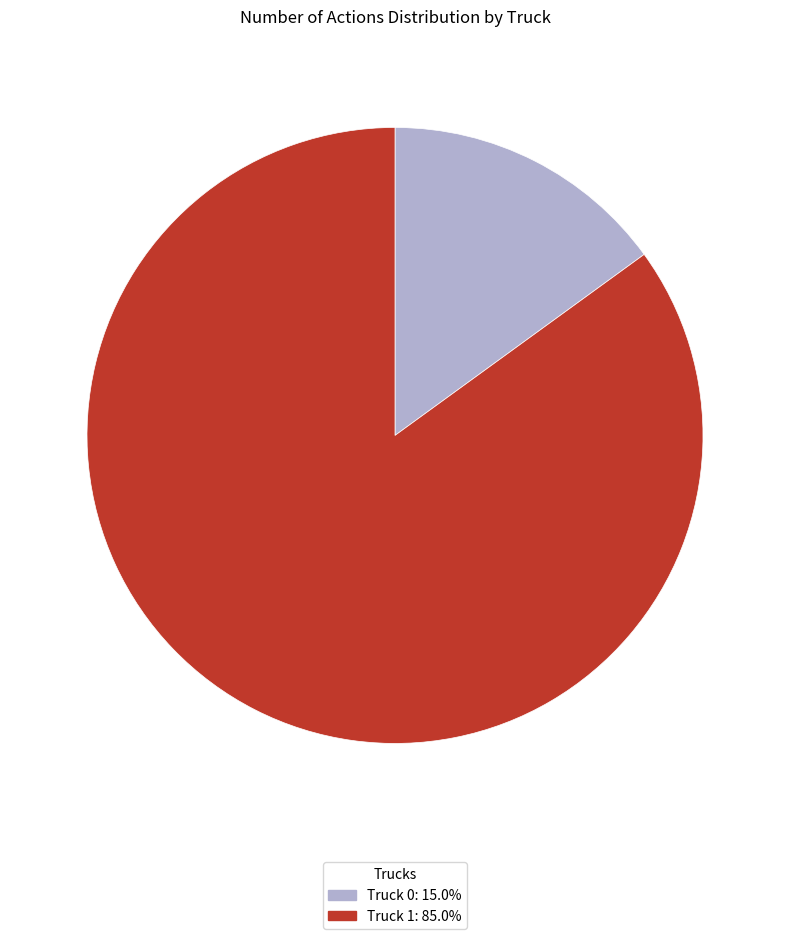

Which has a higher value, Truck 1 or Truck 0?

Truck 1